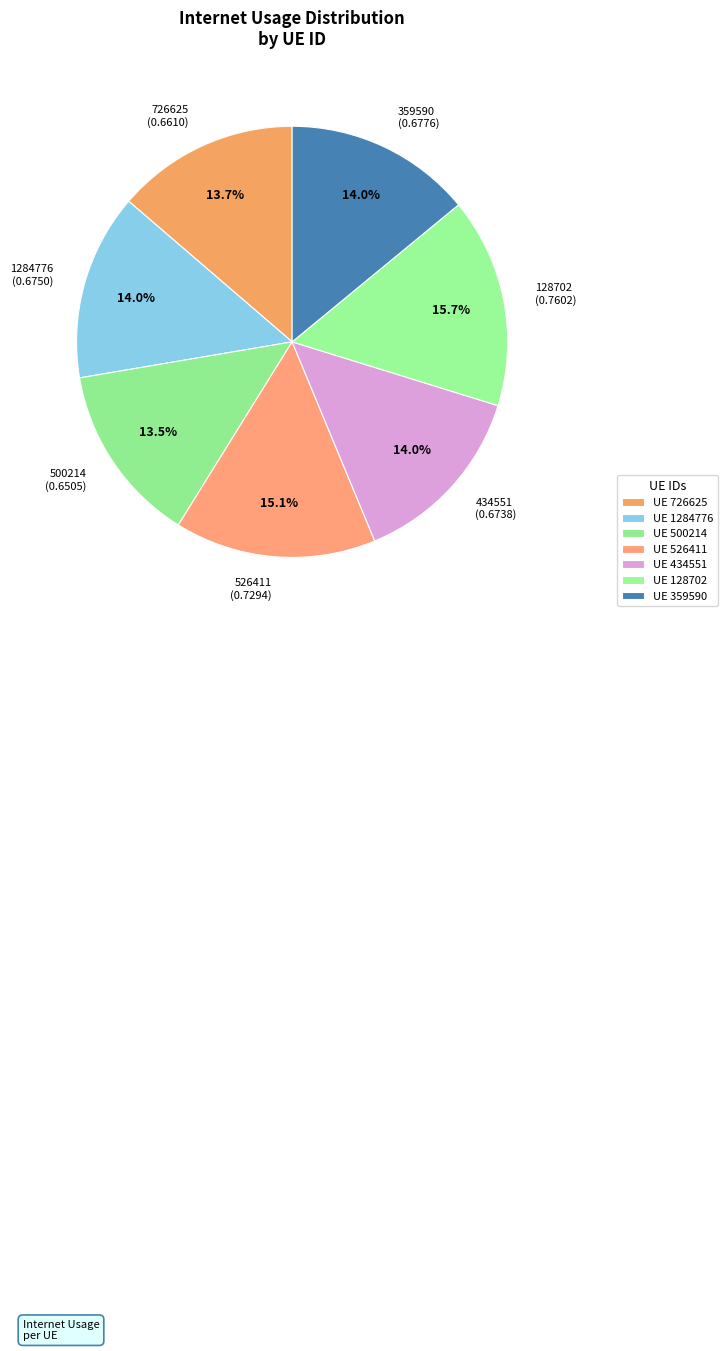

The 128702 slice represents 9% of the pie. True or false?

False